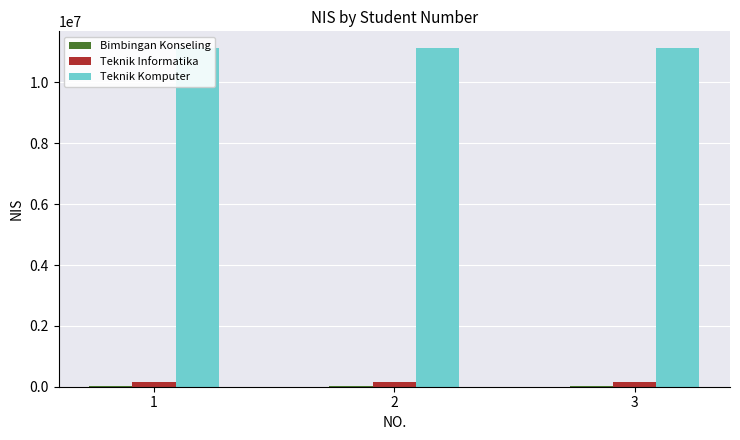

At how many categories does at least one series exceed 7622603?

3